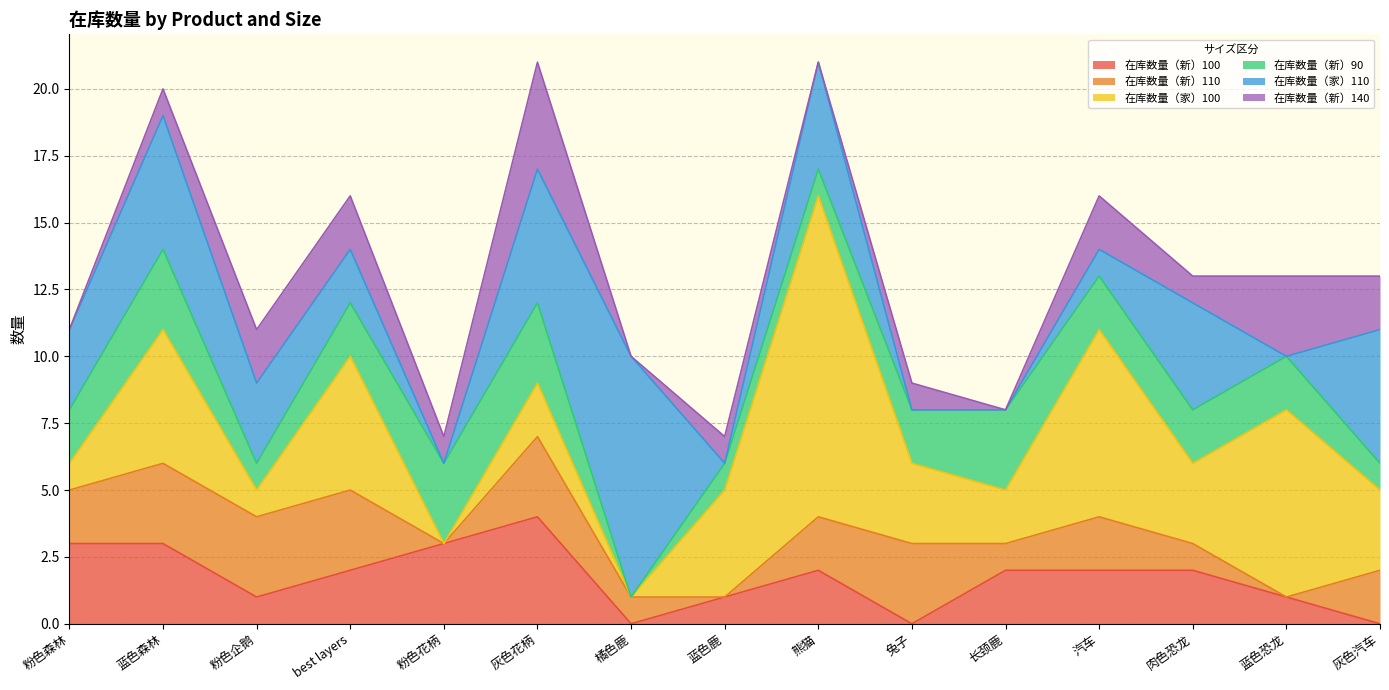

The value of 在库数量（新）140 at 粉色企鹅 is 1. True or false?

False